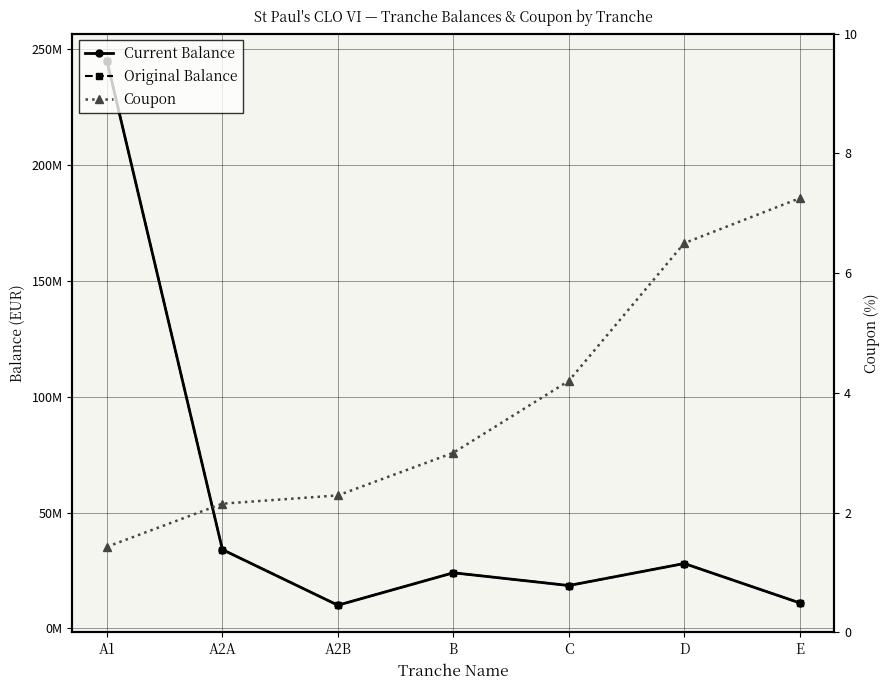

True or false: Current Balance has a value of 28000000.0 at D.

True